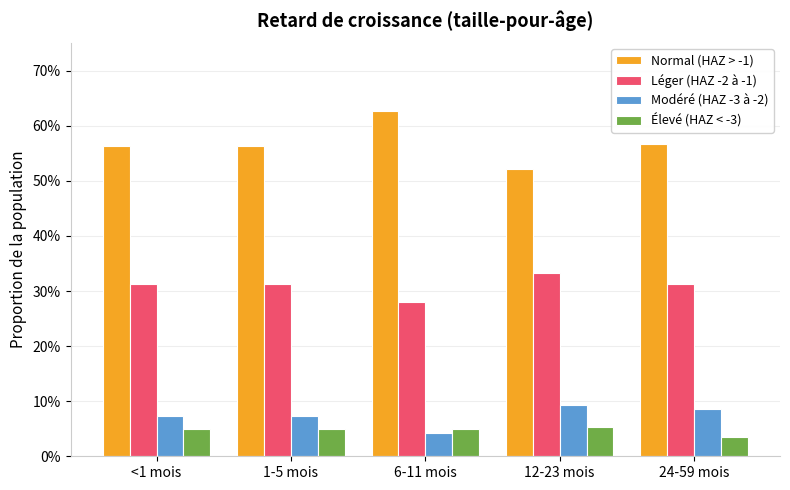

What are all the series names shown in the legend?

Normal (HAZ > -1), Léger (HAZ -2 à -1), Modéré (HAZ -3 à -2), Élevé (HAZ < -3)